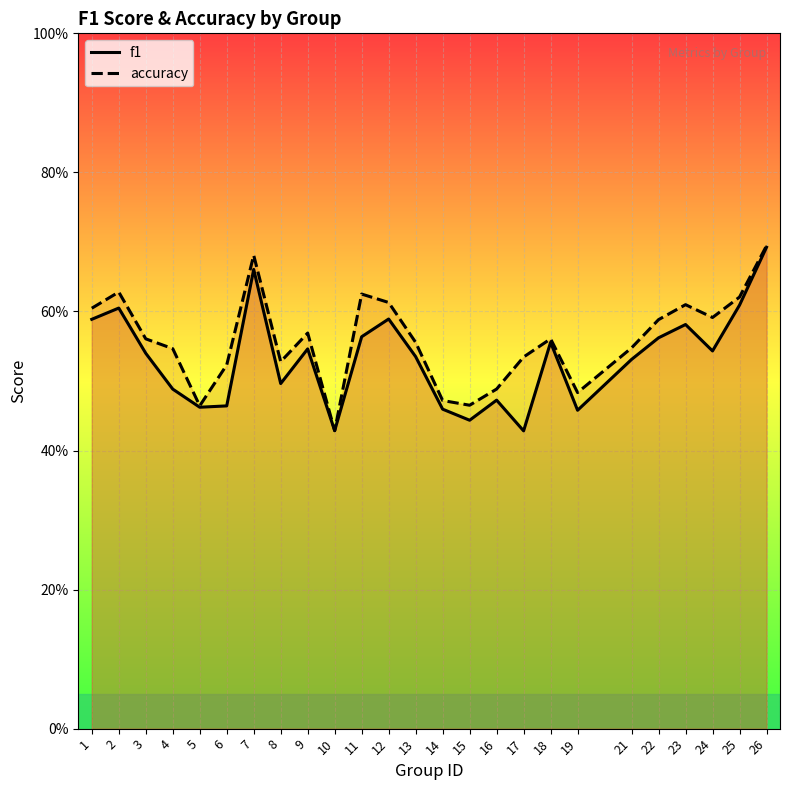

True or false: accuracy and f1 intersect in this chart.

False